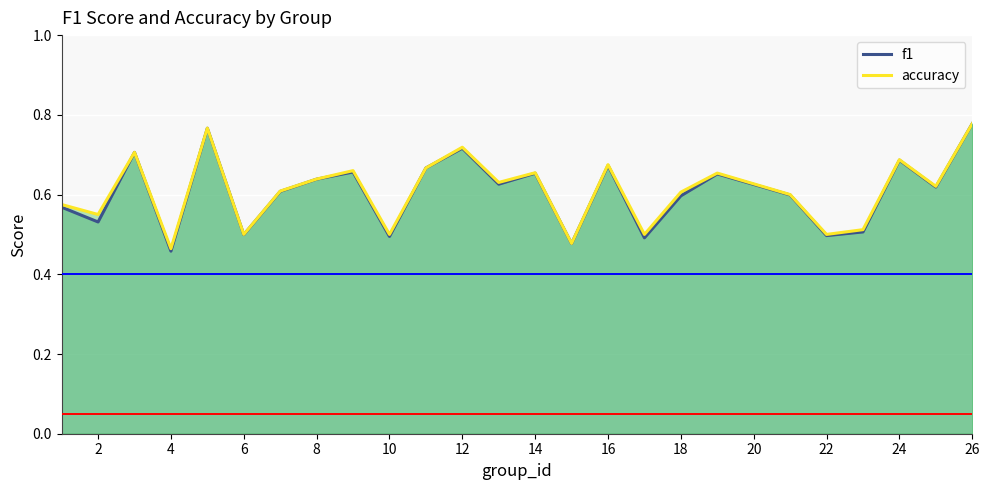

Is it true that accuracy equals 0.7 at 6?

False